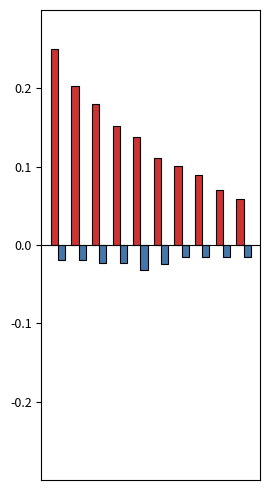

The value of bestFit at 8 is -0.0. True or false?

False